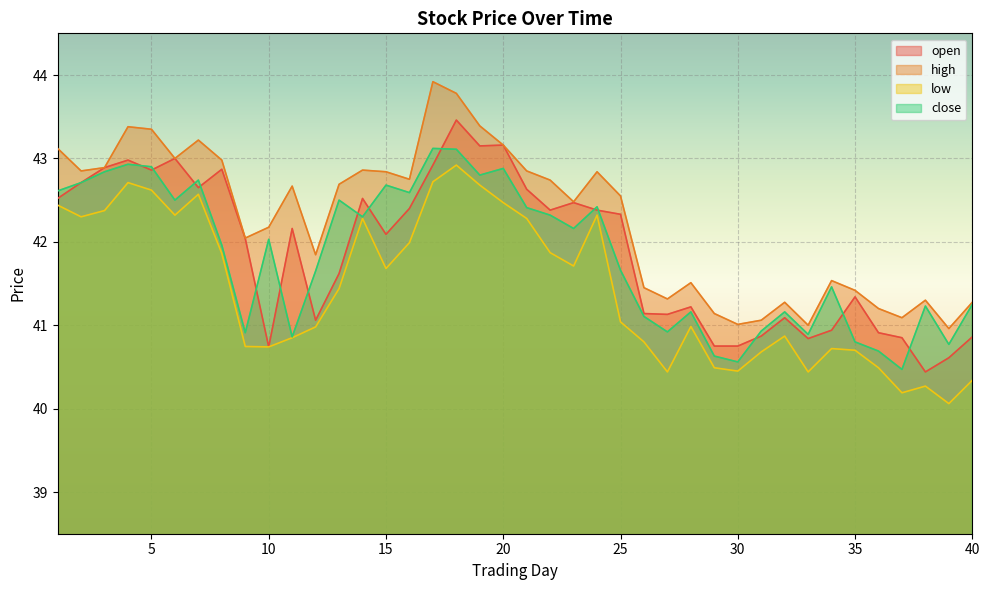

The value of open at 36 is 68.8. True or false?

False